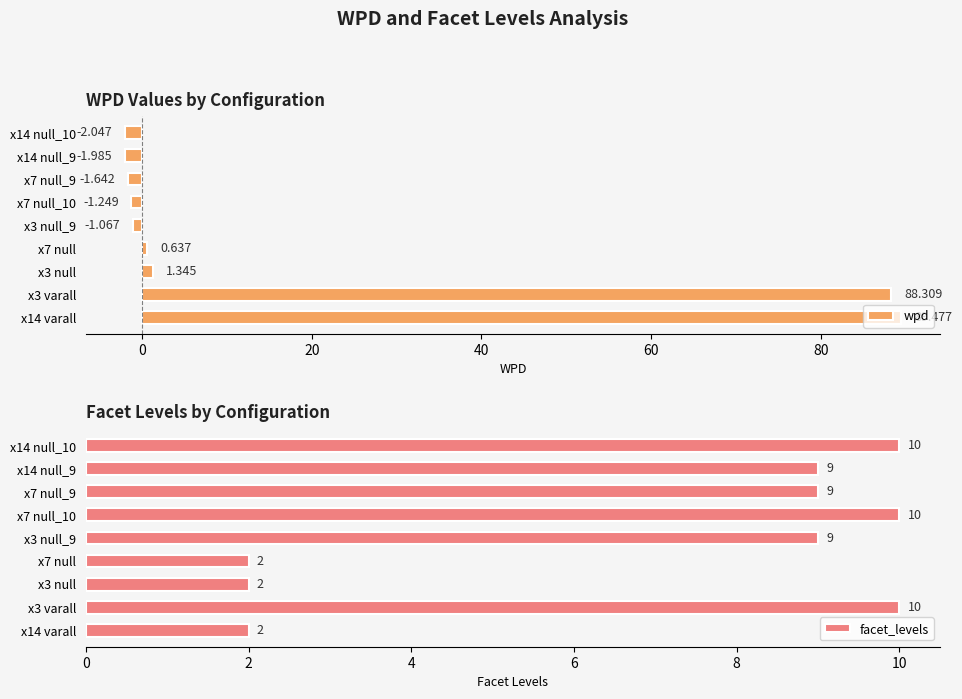

What is the smallest value displayed?

-2.0